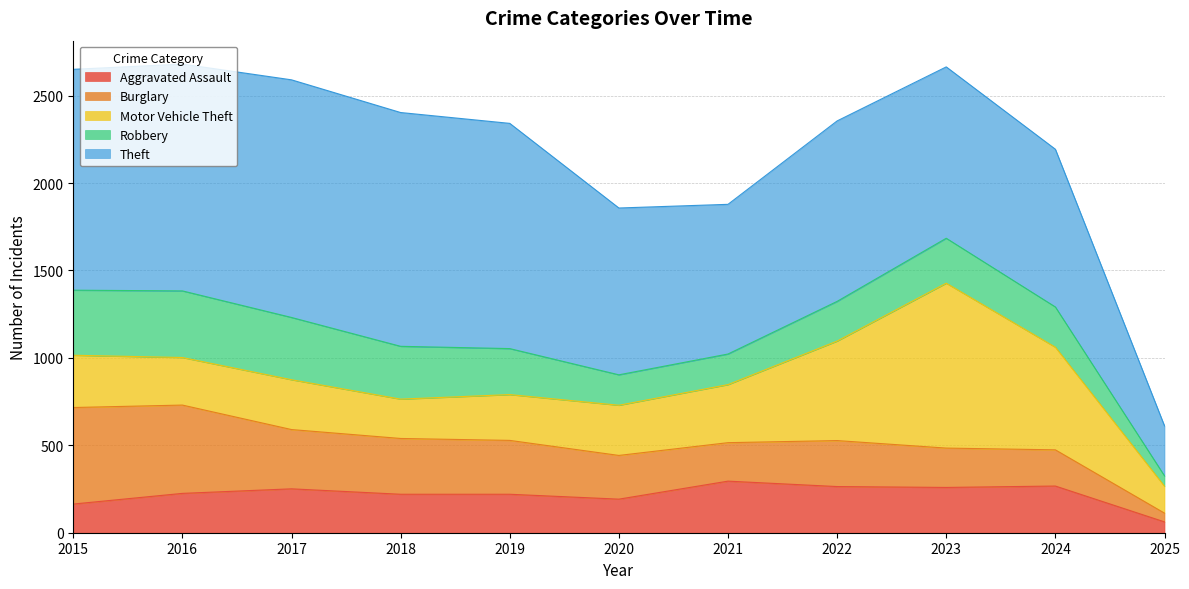

Reading left to right, what are all the values shown in this chart?

Aggravated Assault: 2015=164	2016=225	2017=251	2018=220	2019=220	2020=192	2021=295	2022=264	2023=259	2024=267	2025=62
Burglary: 2015=552	2016=505	2017=339	2018=319	2019=308	2020=250	2021=220	2022=263	2023=225	2024=207	2025=50
Motor Vehicle Theft: 2015=299	2016=272	2017=285	2018=225	2019=262	2020=287	2021=332	2022=569	2023=943	2024=587	2025=154
Robbery: 2015=372	2016=381	2017=356	2018=302	2019=263	2020=174	2021=175	2022=227	2023=257	2024=230	2025=59
Theft: 2015=1263	2016=1297	2017=1359	2018=1337	2019=1288	2020=954	2021=856	2022=1032	2023=980	2024=902	2025=286